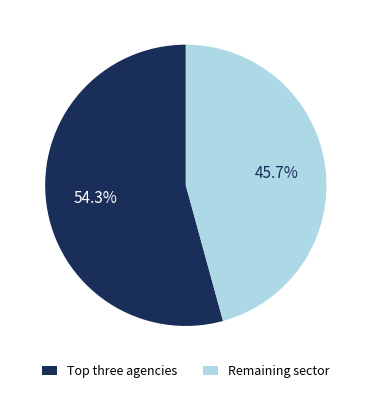

Which category has the smallest portion of the pie?

Remaining sector